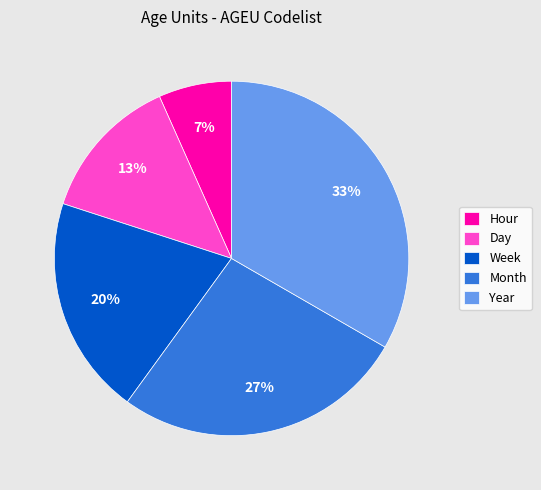

Count the number of slices in the pie.

5